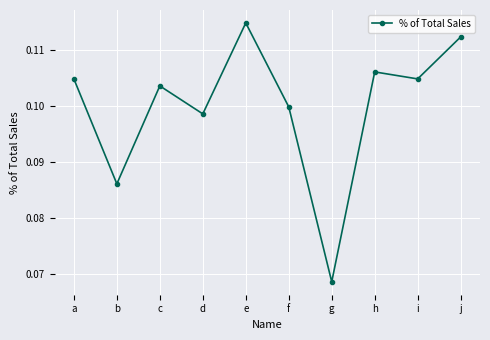

Does the chart display data point markers on the line(s)?

Yes